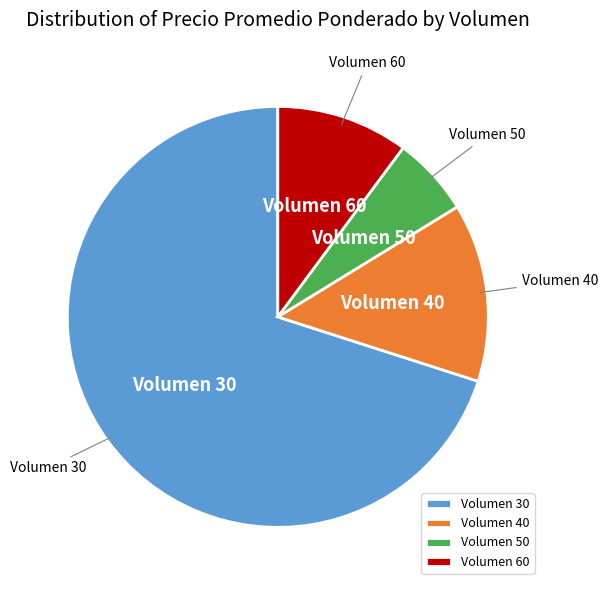

True or false: Volumen 60 accounts for 10% of the total.

True